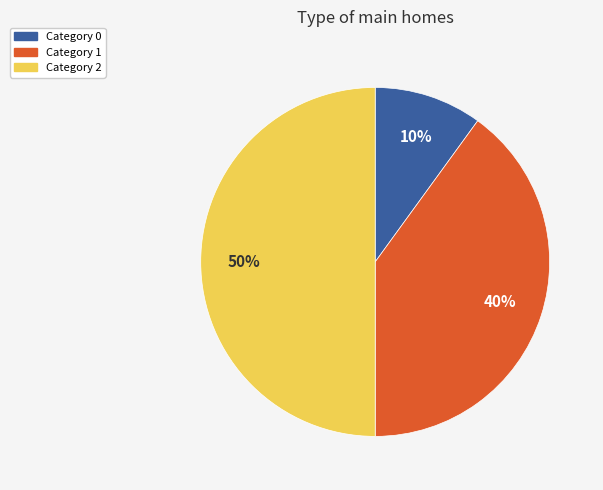

To the nearest percent, what is the average slice percentage?

33%